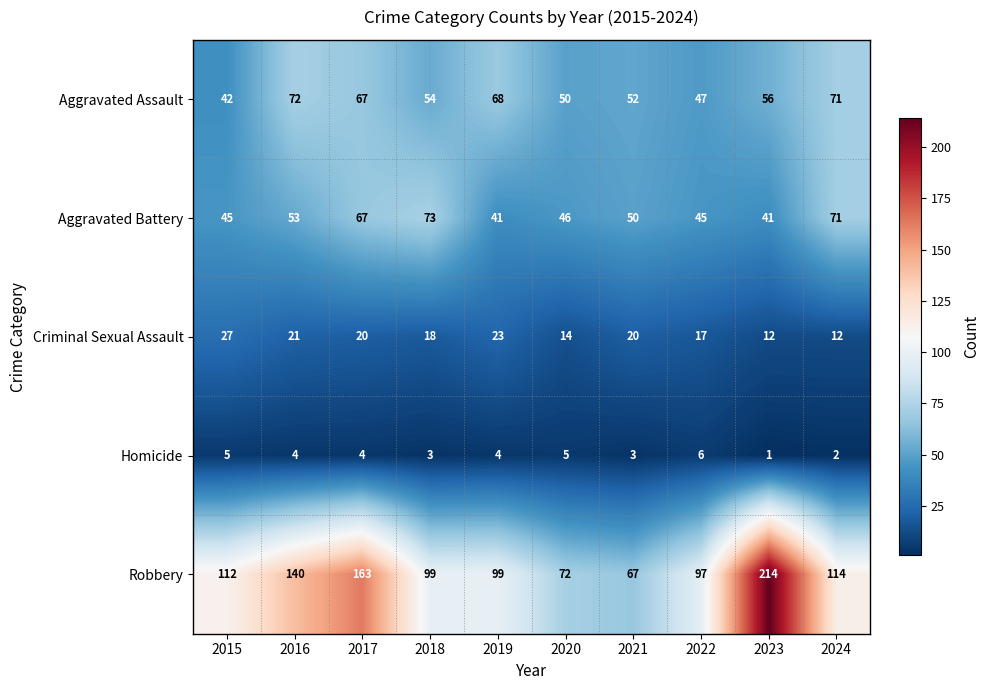

Rank the series by their maximum value, from highest to lowest.

Robbery, Aggravated Battery, Aggravated Assault, Criminal Sexual Assault, Homicide